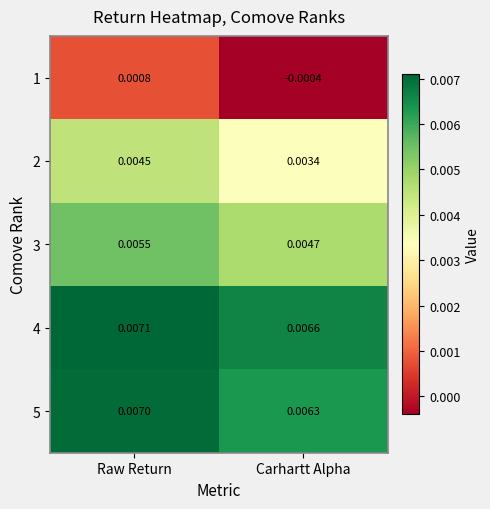

Where is 5 nearest to the value 0?

Carhartt Alpha